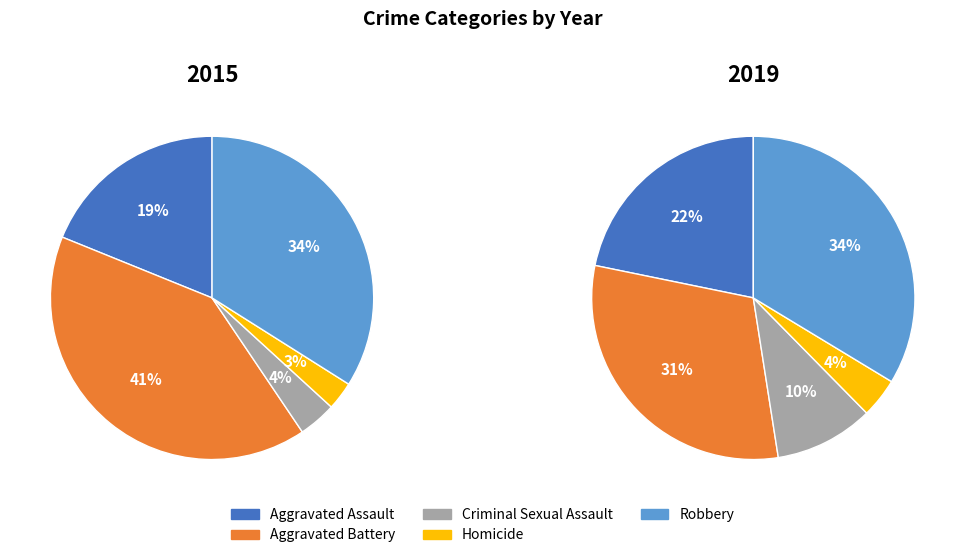

To the nearest percent, what is the difference between the largest and smallest slice percentages?

30%